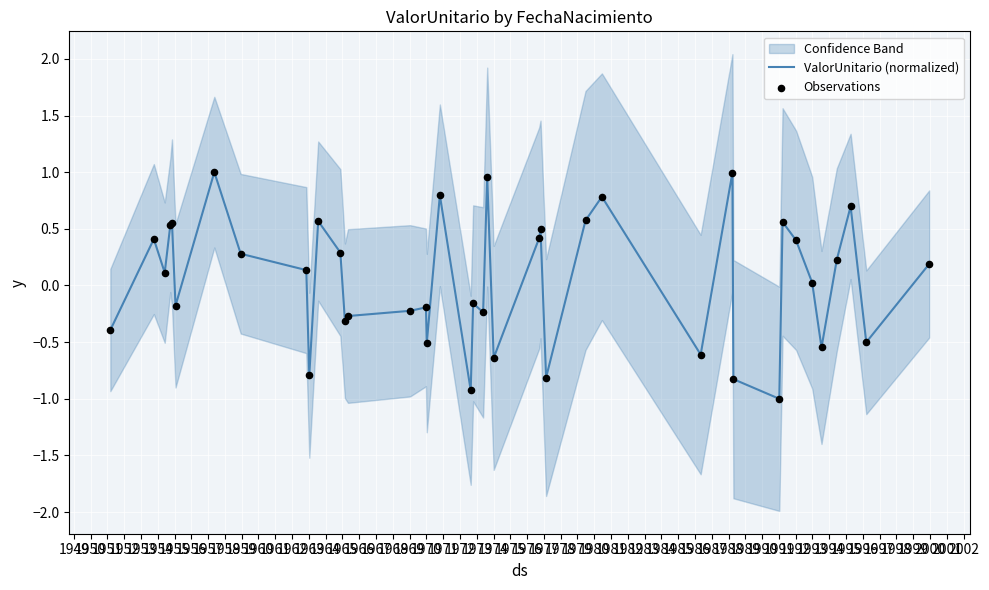

Which series contains the highest Y value?

ValorUnitario (normalized)